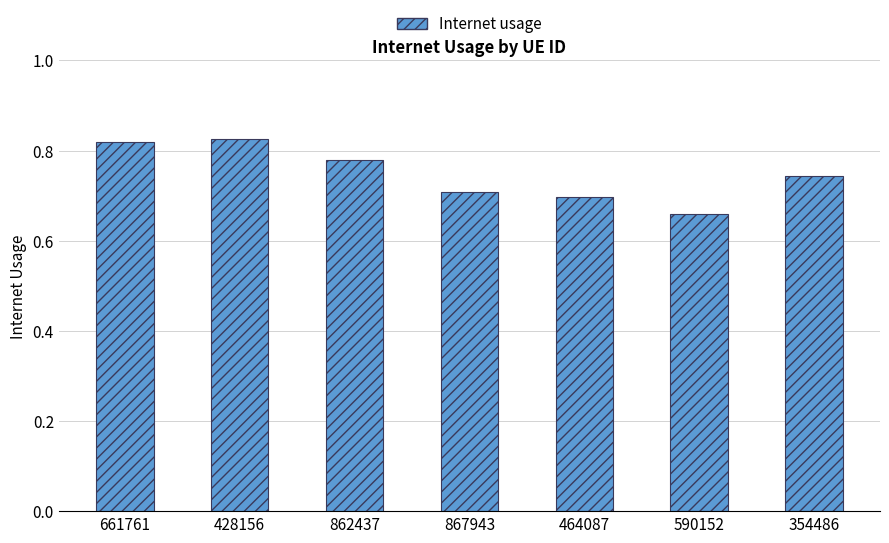

What is the label of the 5th bar from the right?

862437